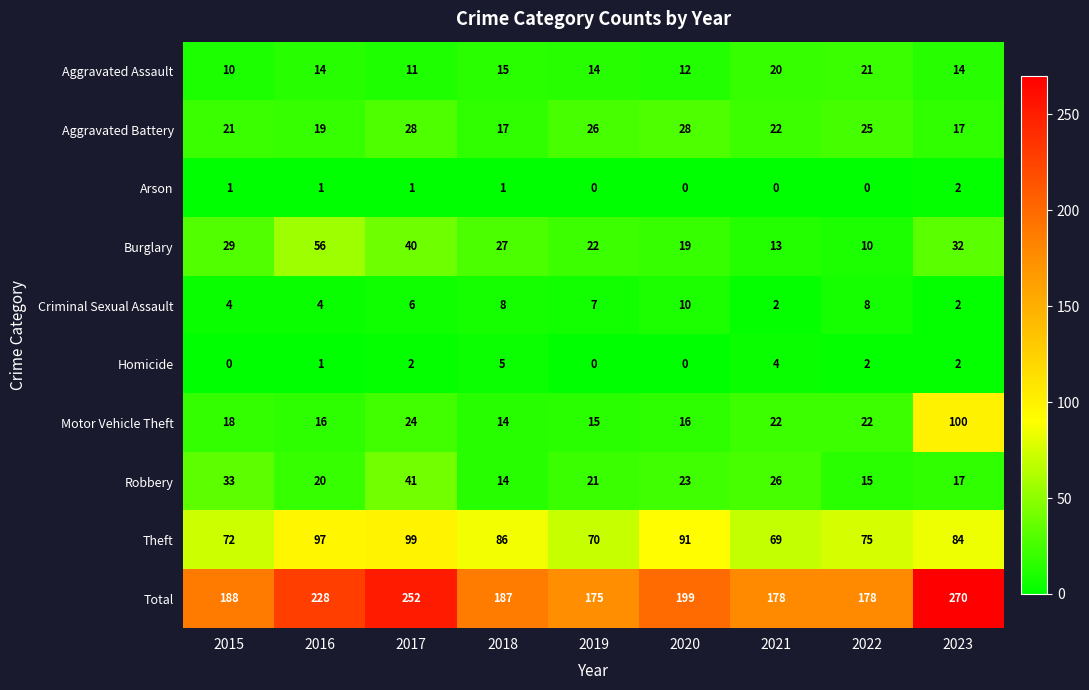

How many Criminal Sexual Assault values are between 4 and 8?

6